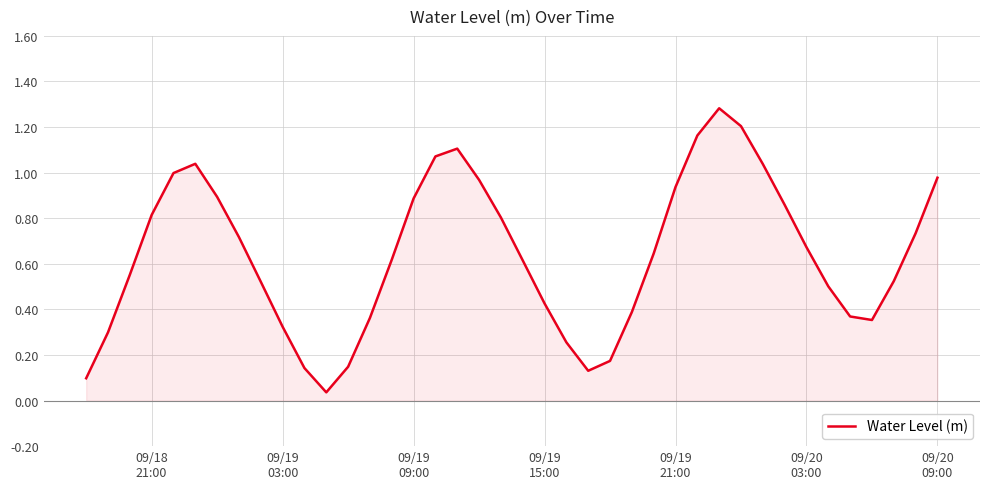

What is the greatest value displayed?

1.3